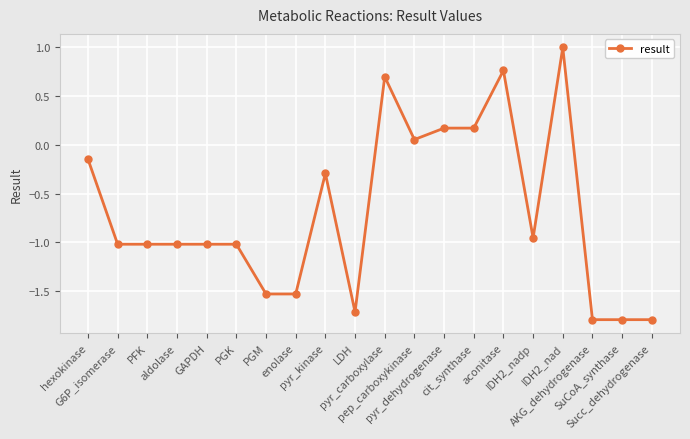

True or false: the data has more than 1 interior local peaks.

True